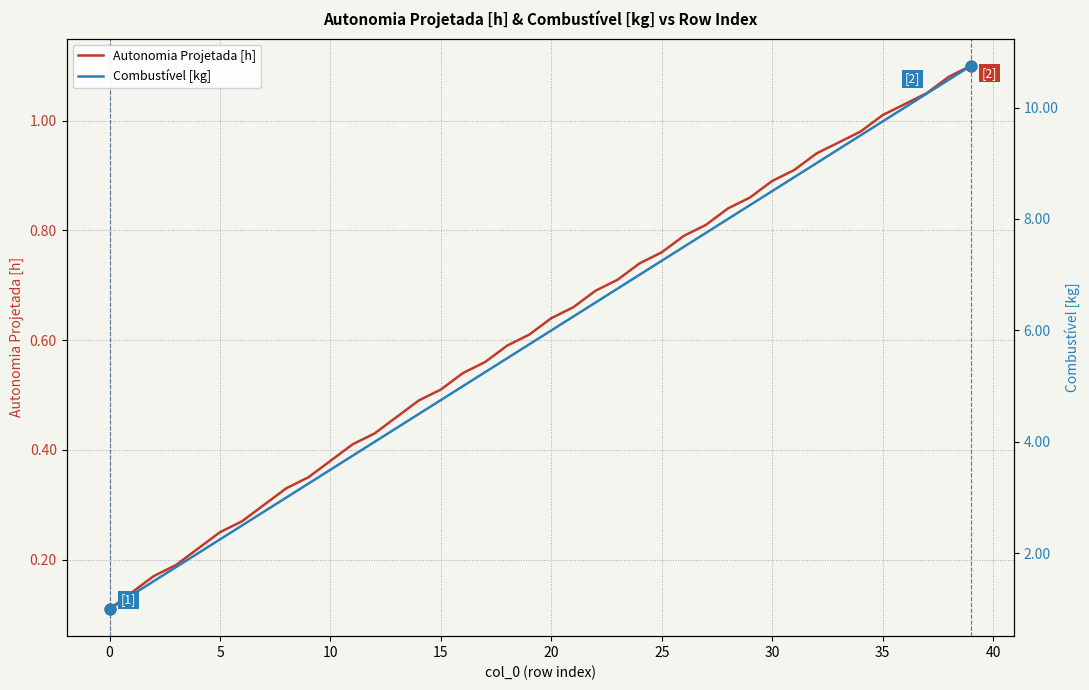

At which category is the sum across all series the highest?

39